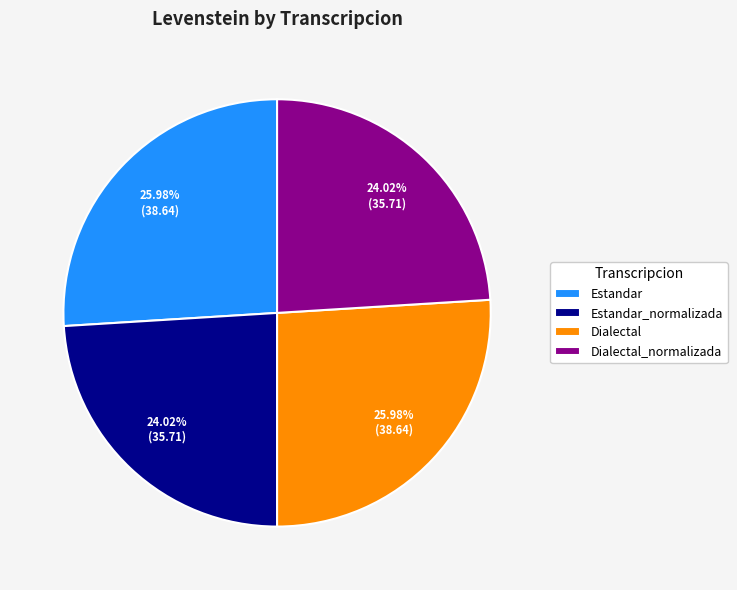

Does Dialectal represent more than half of the total?

No